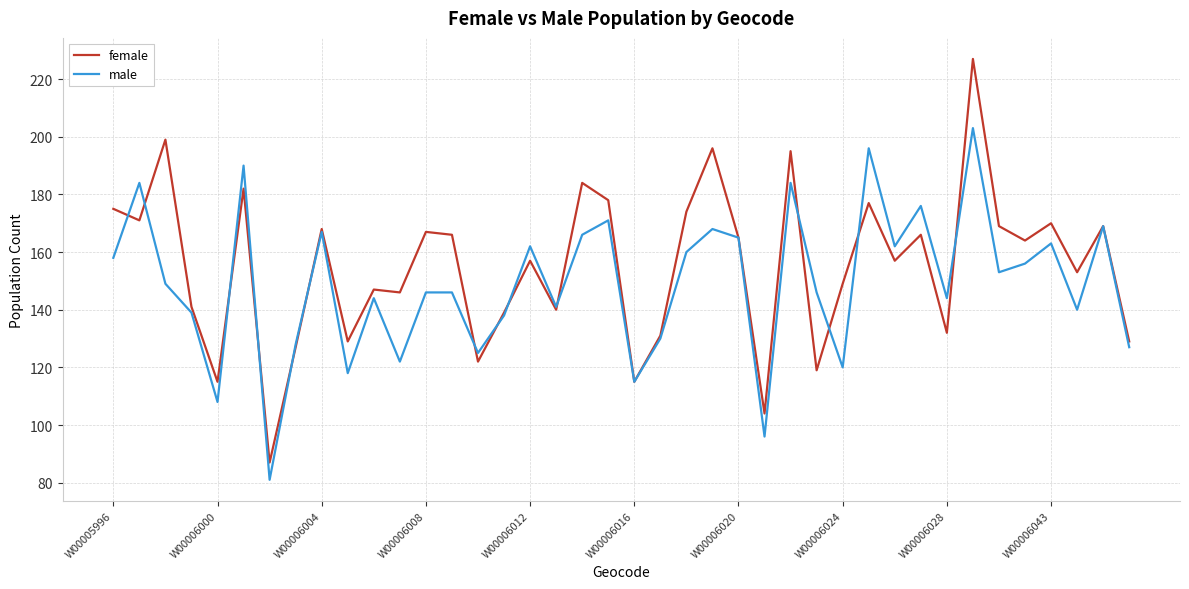

What is the greatest value displayed?

227